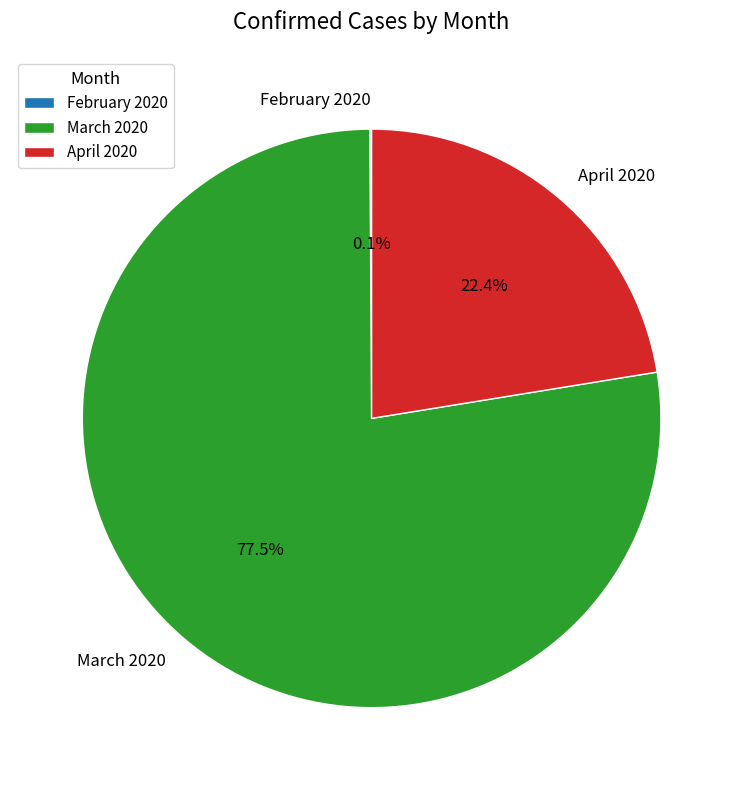

Does March 2020 account for over 50% of the chart?

Yes